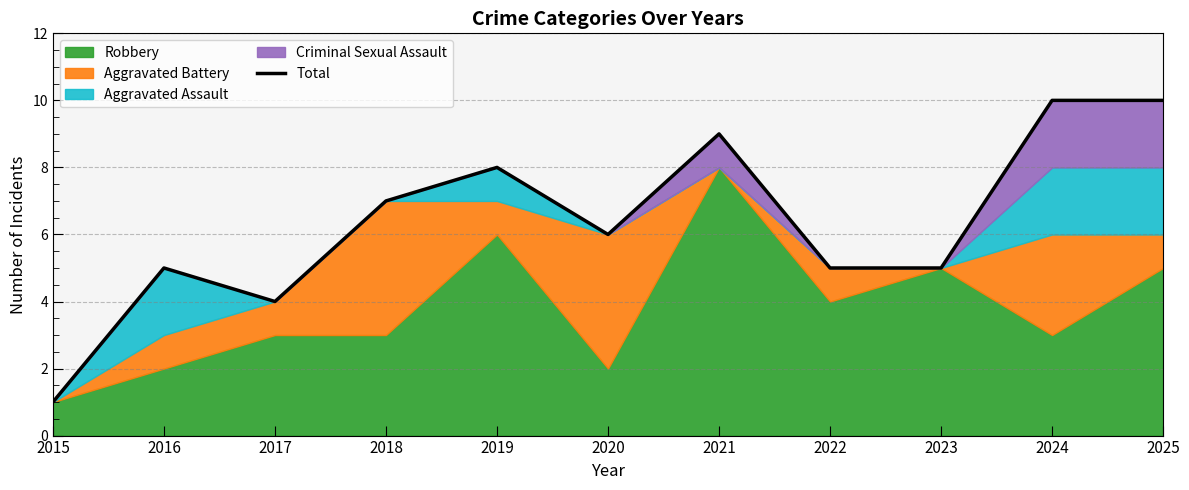

What is the difference between the values at 2020 and 2022?

1